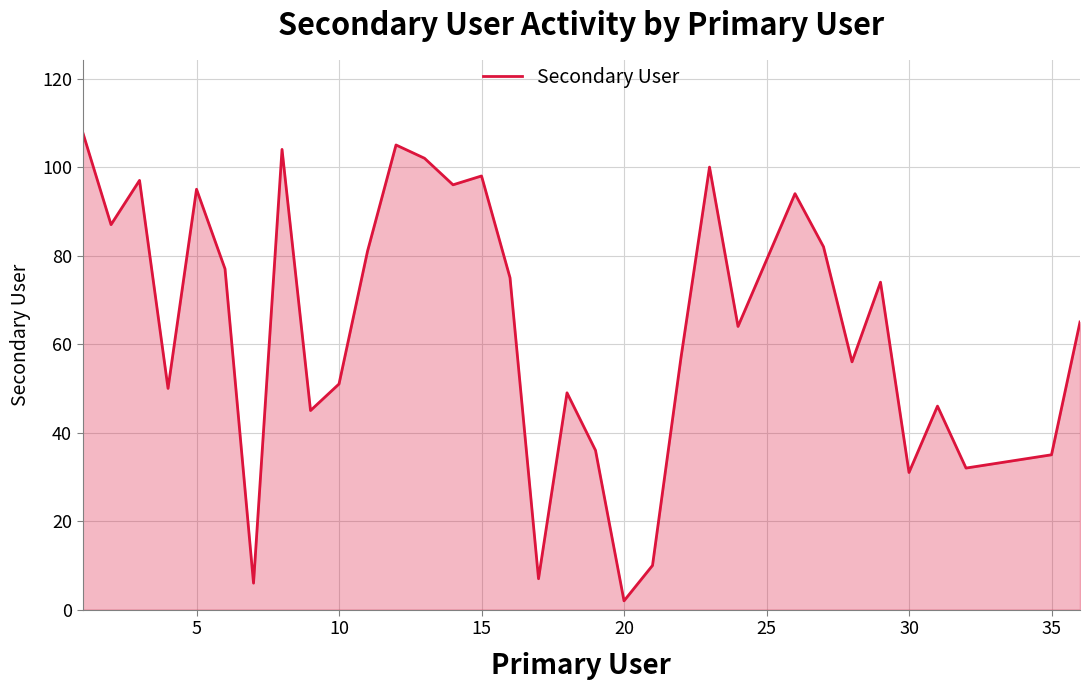

The value at 35 is 35. True or false?

True